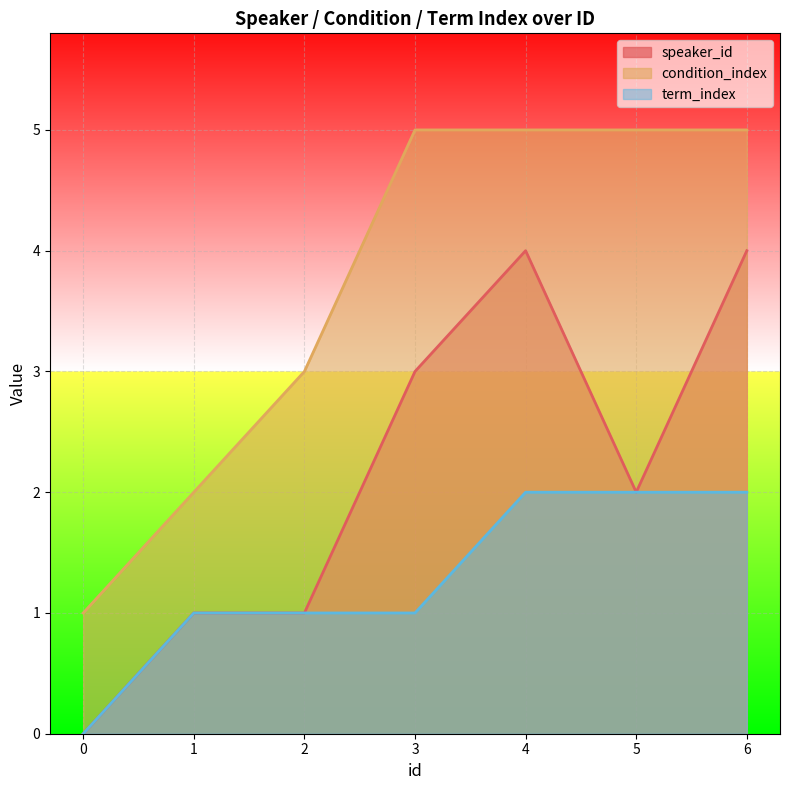

How many values in the condition_index series are below 5?

3